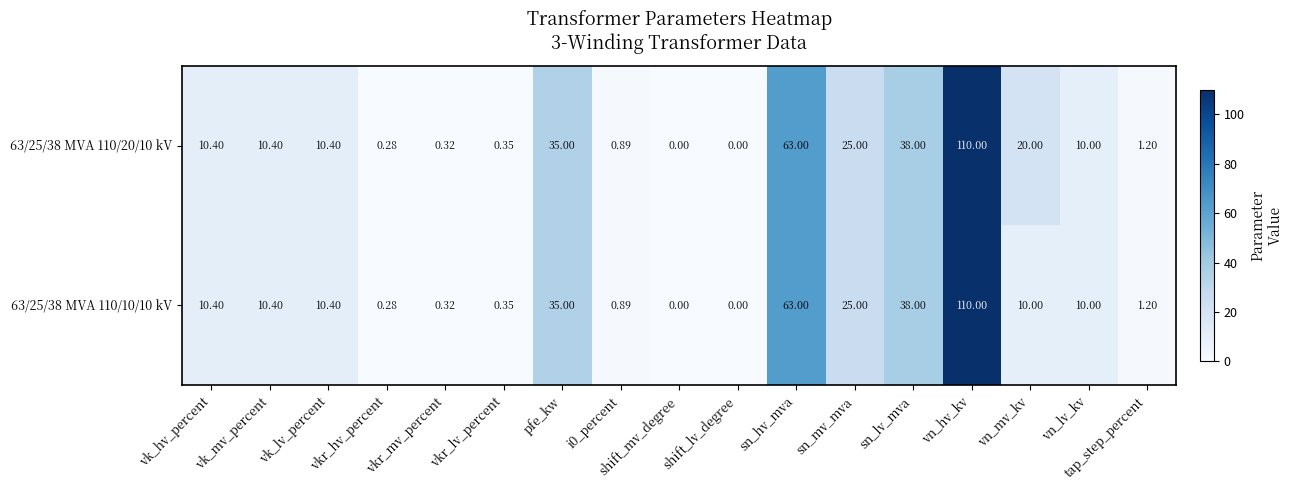

How many data points in 63/25/38 MVA 110/20/10 kV are less than 10?

7